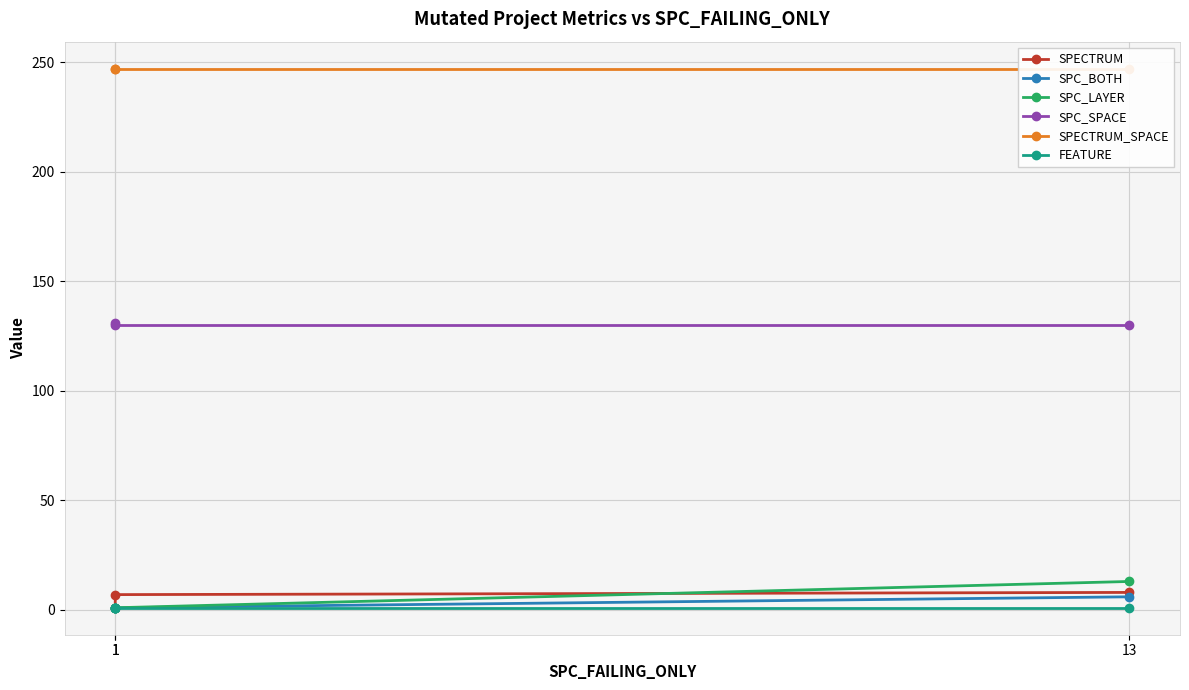

The value of SPC_LAYER at 1 is 1. True or false?

True